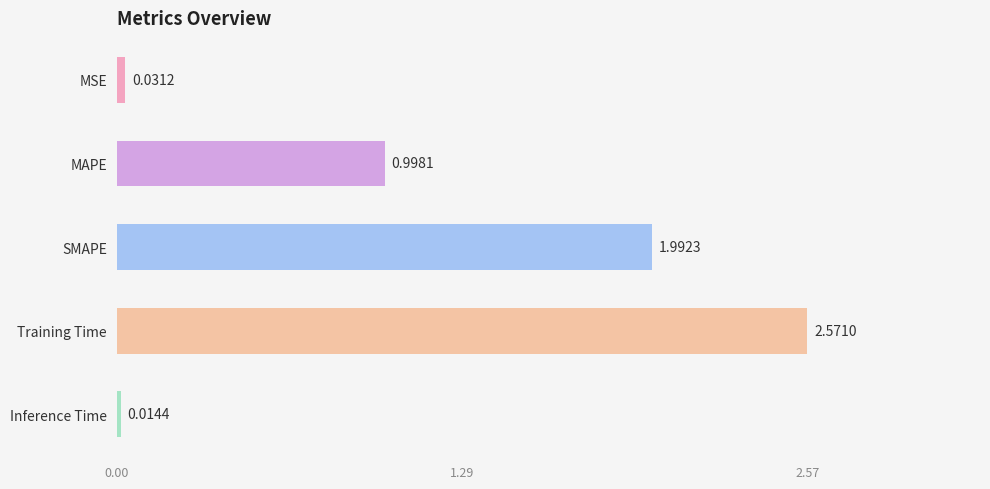

Which label corresponds to the largest value in the chart?

Training Time